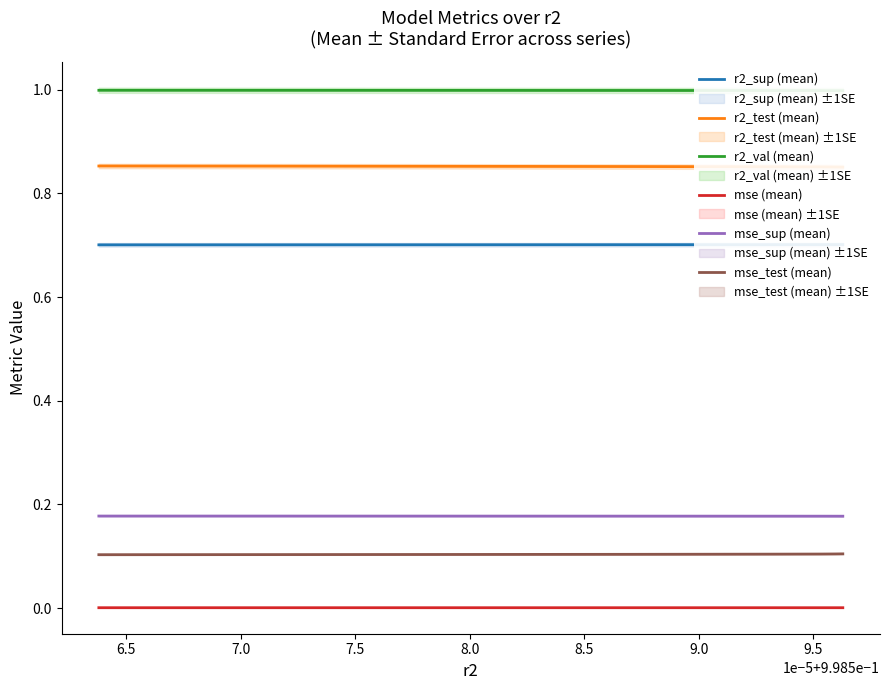

The value of mse (mean) at 9.0 is 0.0. True or false?

True